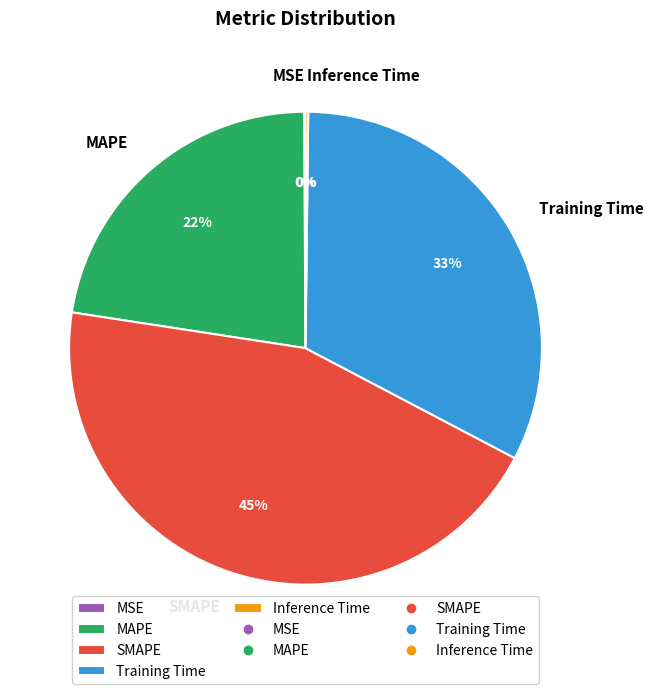

Does Training Time represent more than half of the total?

No